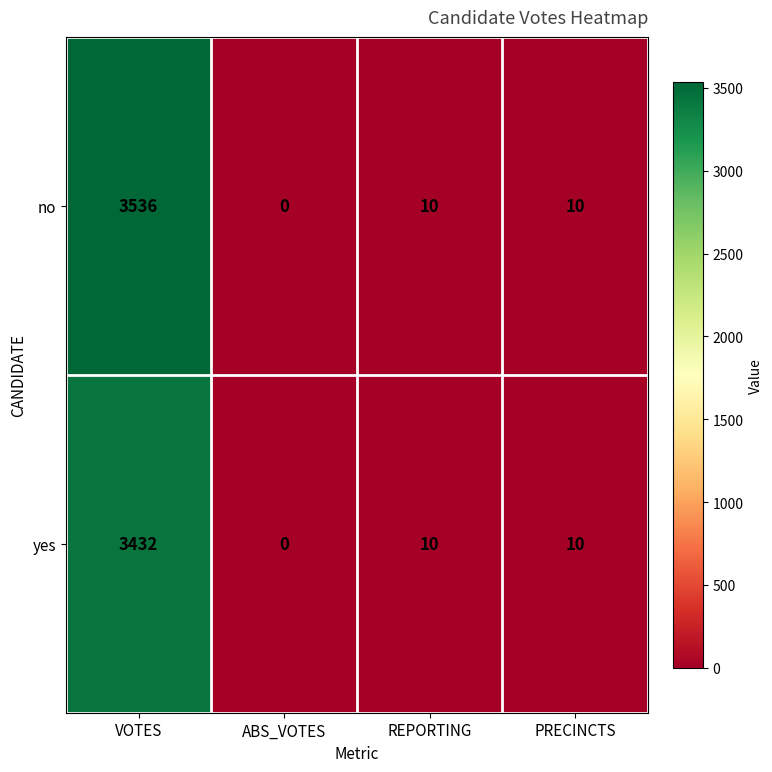

The value of no at ABS_VOTES is 0. True or false?

True